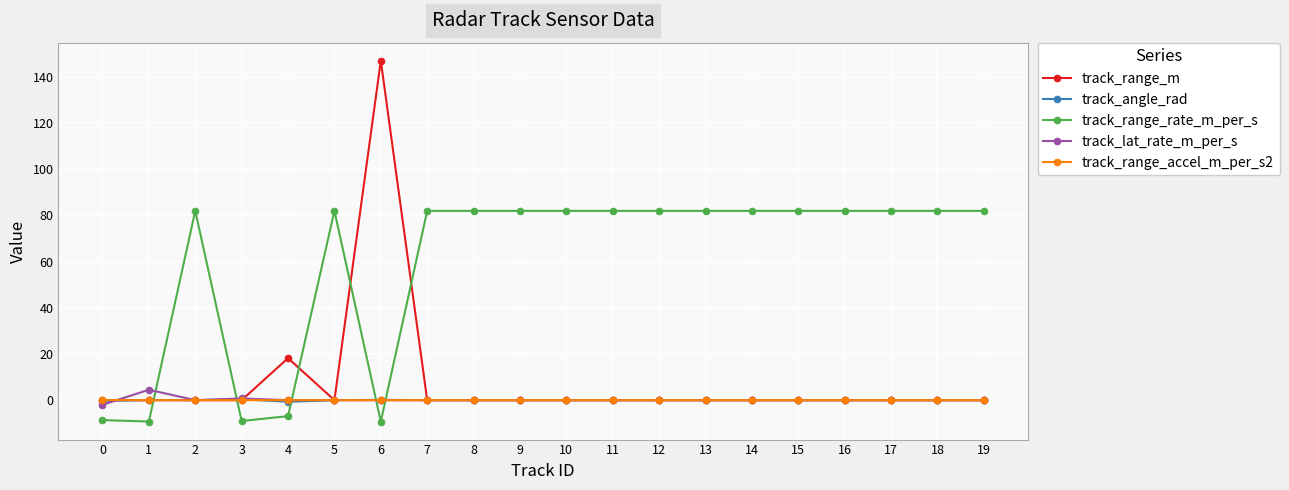

Does the chart have visible grid lines?

Yes